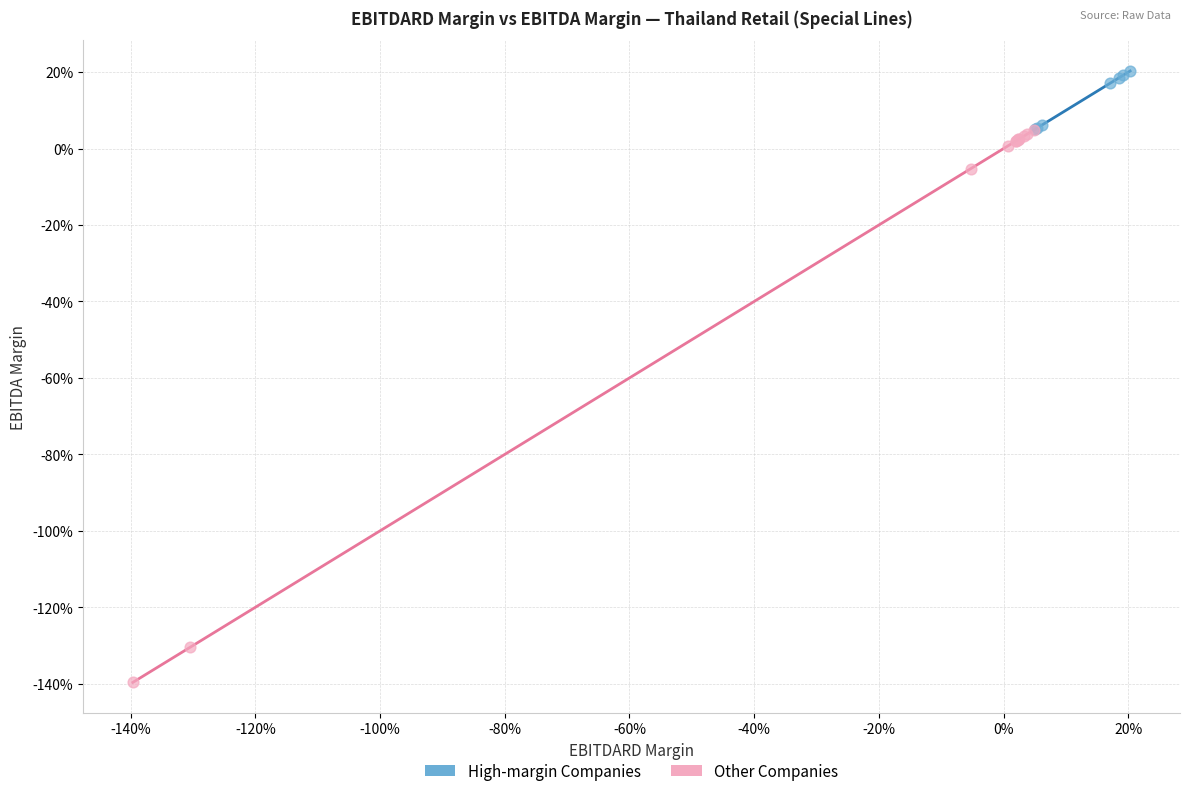

What are all the series names shown in the legend?

High-margin Companies, Other Companies